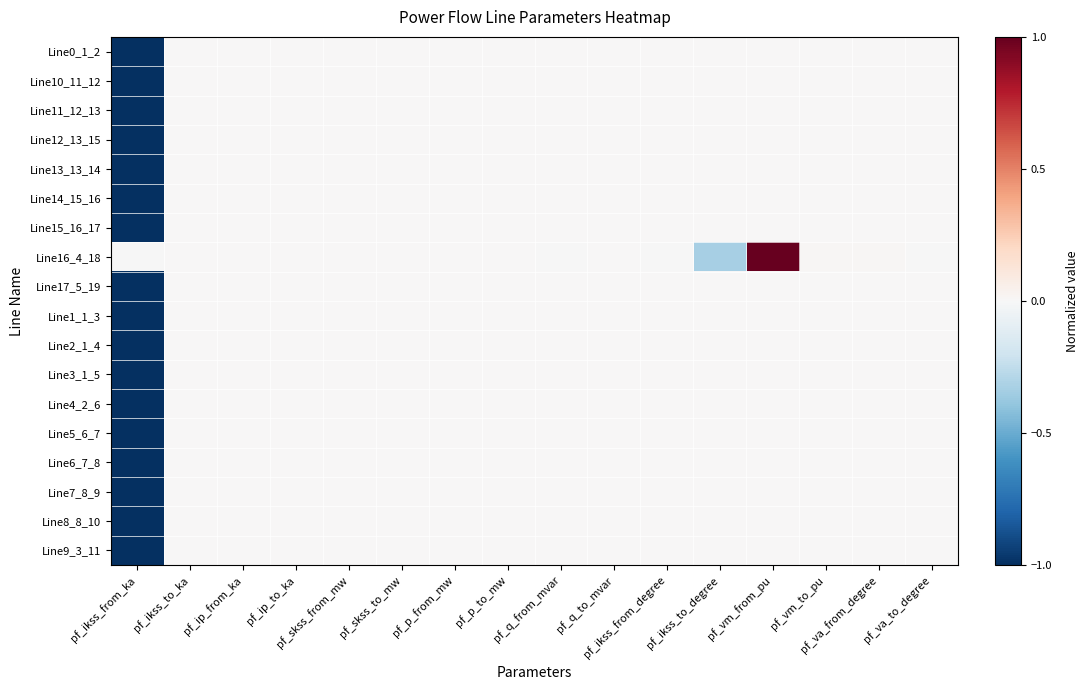

List the series in order of their peak value, highest first.

Line16_4_18, Line0_1_2, Line10_11_12, Line11_12_13, Line12_13_15, Line13_13_14, Line14_15_16, Line15_16_17, Line17_5_19, Line1_1_3, Line2_1_4, Line3_1_5, Line4_2_6, Line5_6_7, Line6_7_8, Line7_8_9, Line8_8_10, Line9_3_11